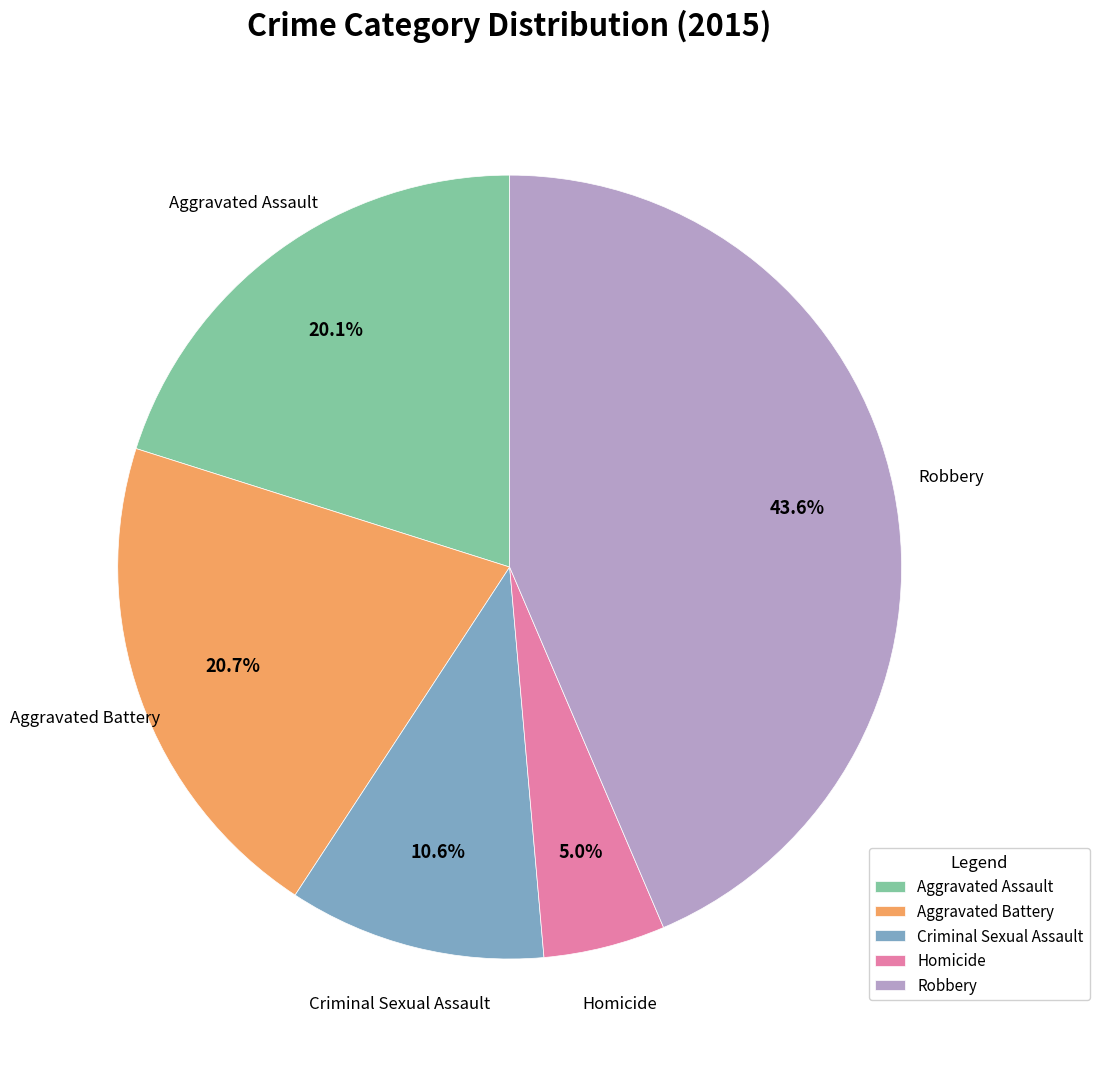

Is it true that Aggravated Battery is 21% of the pie?

True